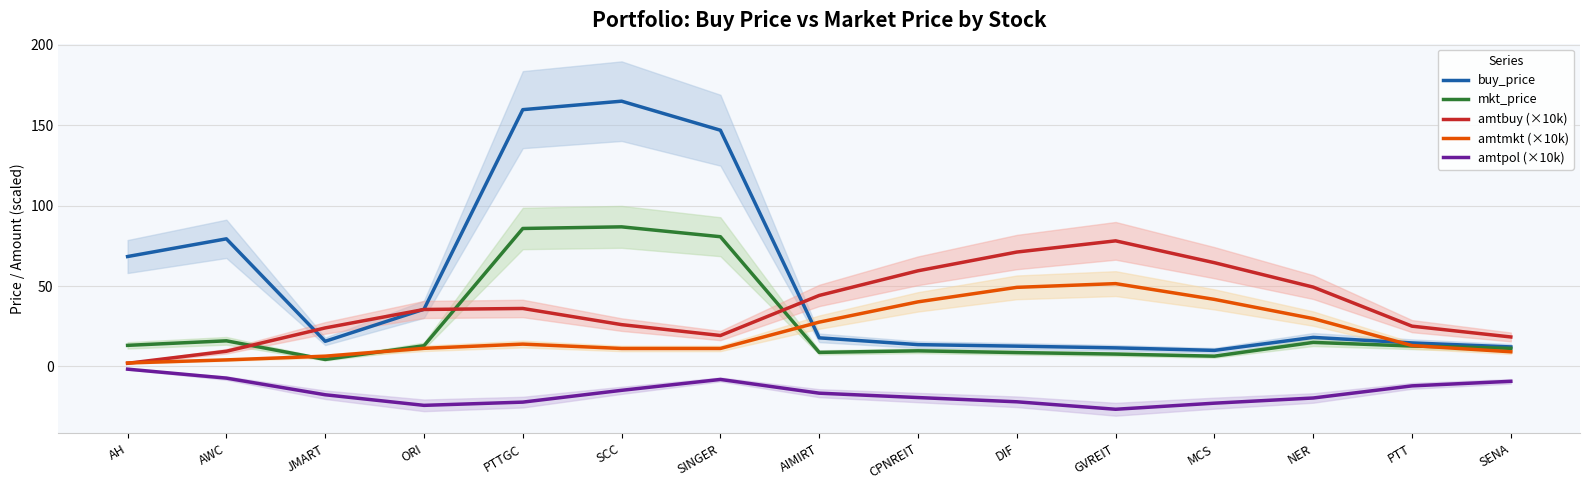

What is the label of the 2nd point from the left?

AWC